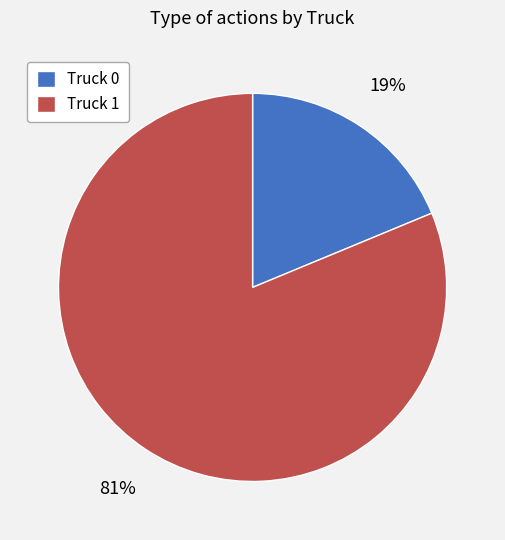

Is Truck 0 the majority of the pie?

No